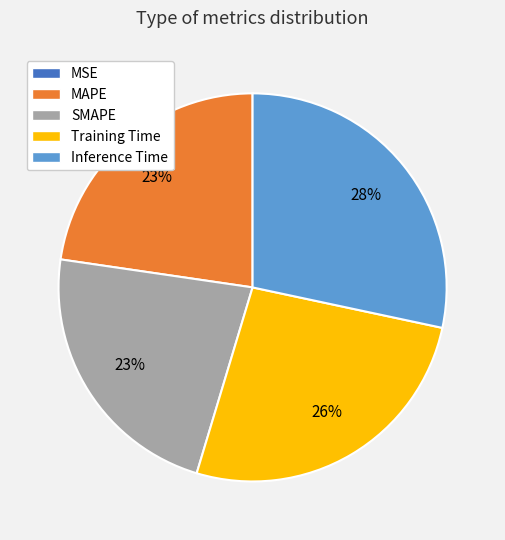

Is it true that SMAPE is 32% of the pie?

False